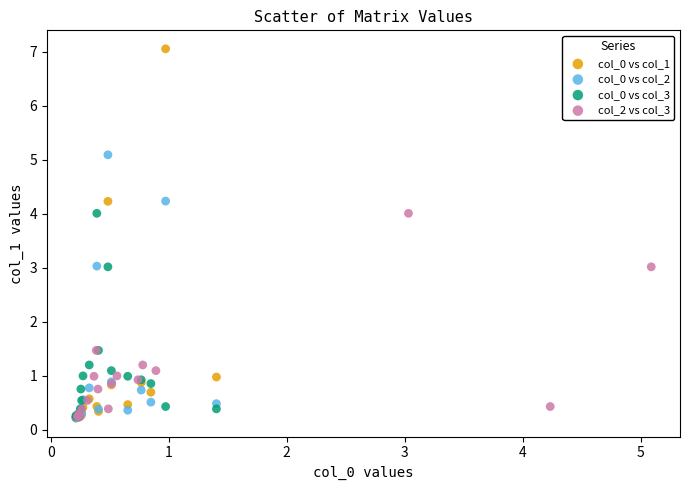

What are all the series names shown in the legend?

col_0 vs col_1, col_0 vs col_2, col_0 vs col_3, col_2 vs col_3